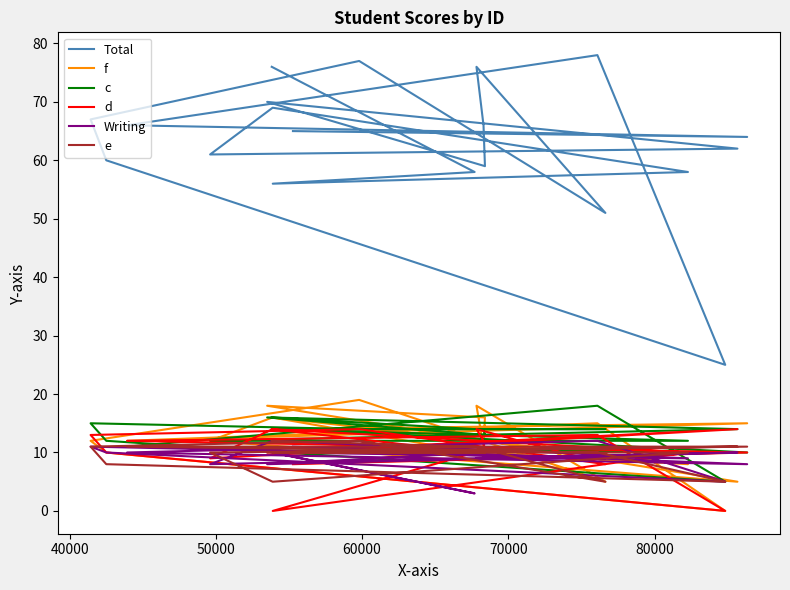

Reading right to left, what are all the values shown in this chart?

Total: 65	64	66	78	25	60	67	77	51	76	66	59	70	62	61	69	58	56	58	76
f: 14	15	12	15	0	10	12	19	5	18	11	16	18	5	12	16	8	12	10	16
c: 14	10	11	18	5	12	15	14	14	14	14	13	16	14	12	12	12	14	14	16
d: 8	10	12	13	0	10	13	14	8	14	12	10	10	14	9	14	10	0	10	14
Writing: 11	8	10	12	5	10	11	10	9	9	9	10	8	10	8	12	9	10	3	10
e: 10	11	11	10	5	8	11	12	5	11	10	10	10	11	10	5	10	10	11	12